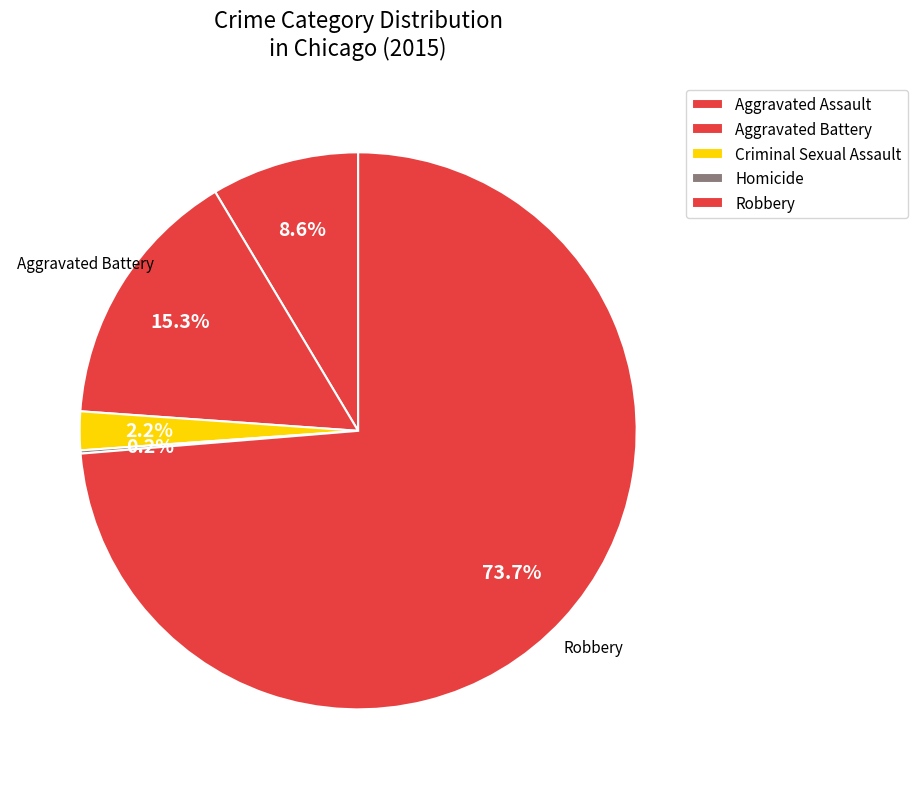

What is the smallest slice in the pie chart?

Homicide